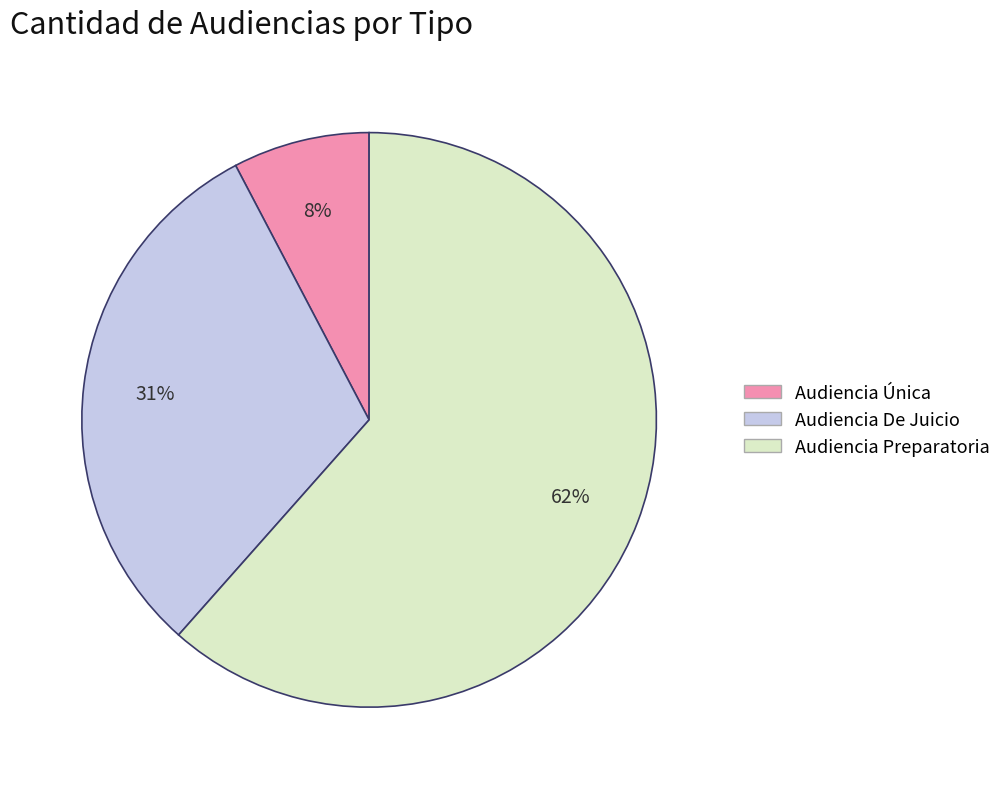

True or false: Audiencia De Juicio accounts for 31% of the total.

True